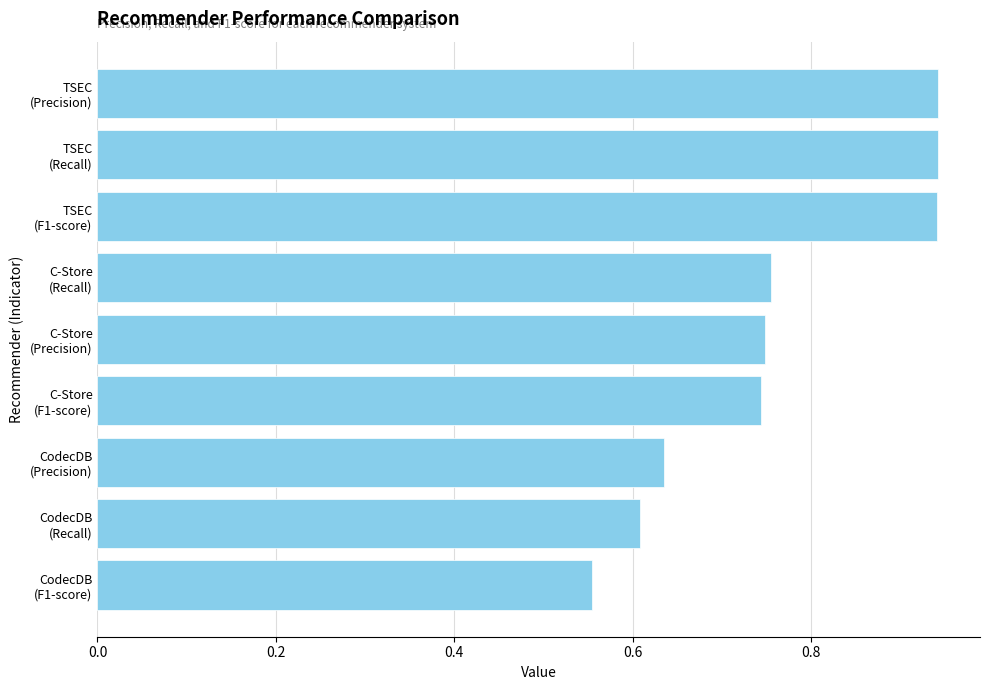

How many values are between 0 and 1?

9